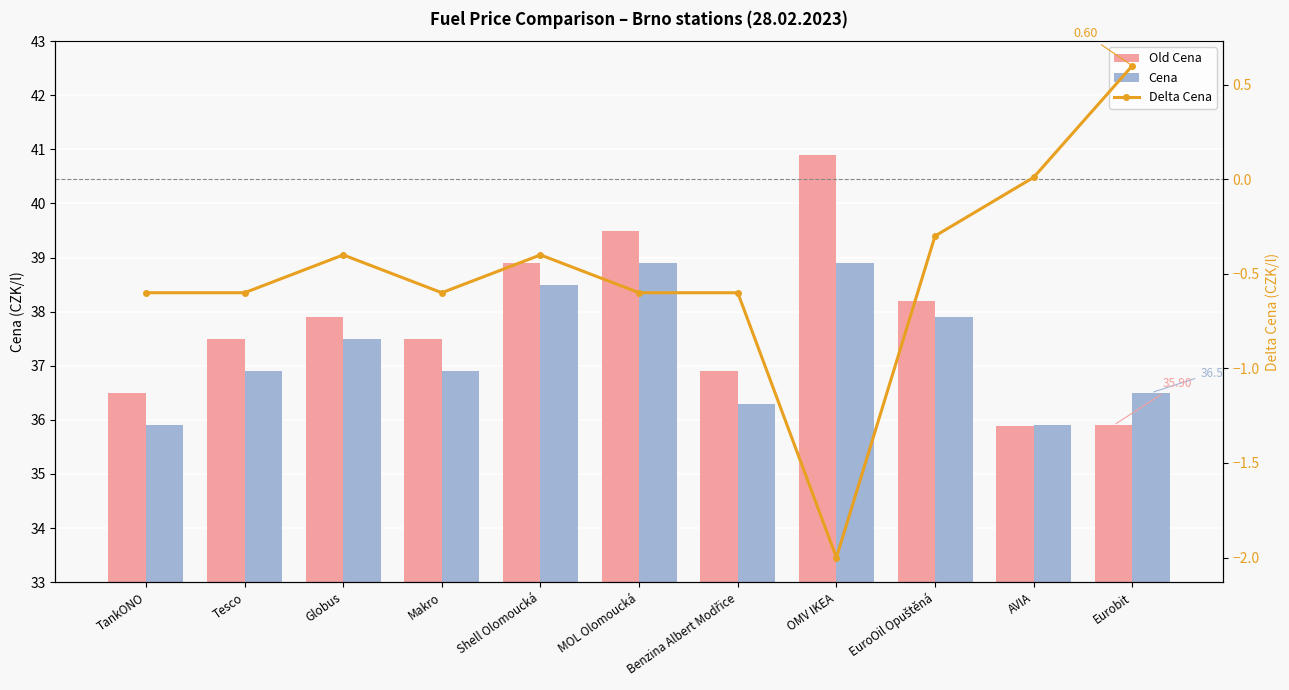

What is the difference between the maximum and second lowest values in the Old Cena series?

5.0